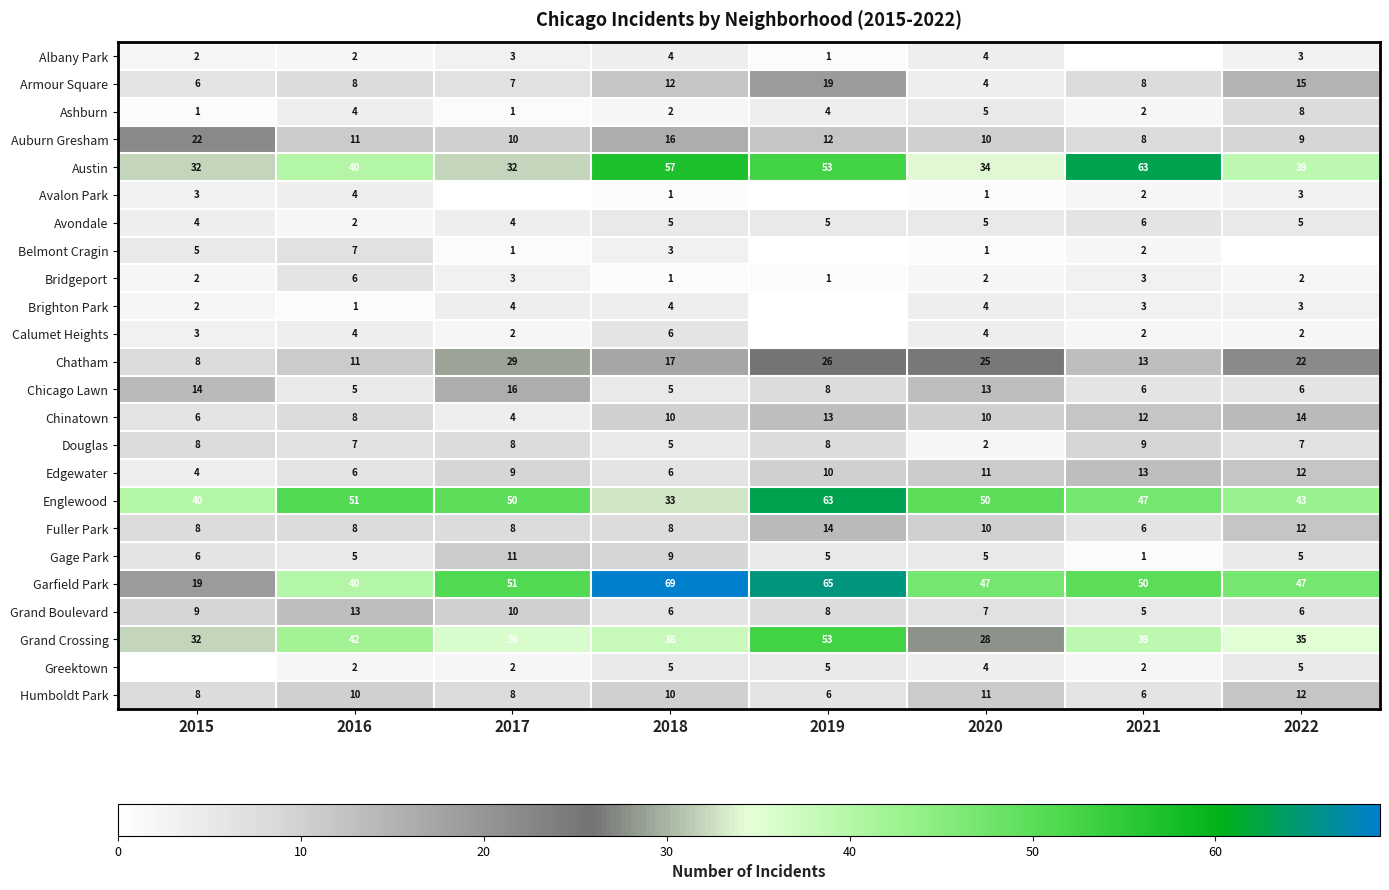

What is the approximate value of Fuller Park at 2018?

8